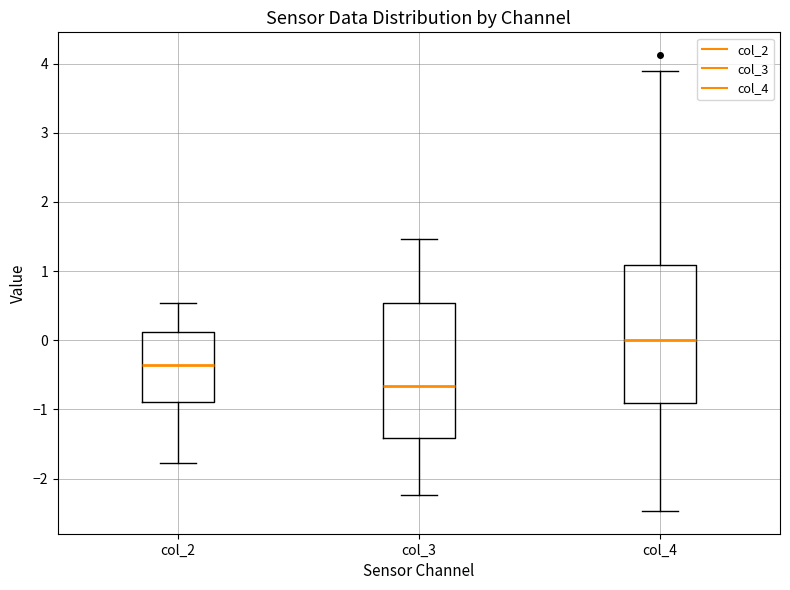

Where is the upper edge of the box for col_4 on the y-axis? The values are not printed on the chart, so give them approximately, as read against the axis.

1.1